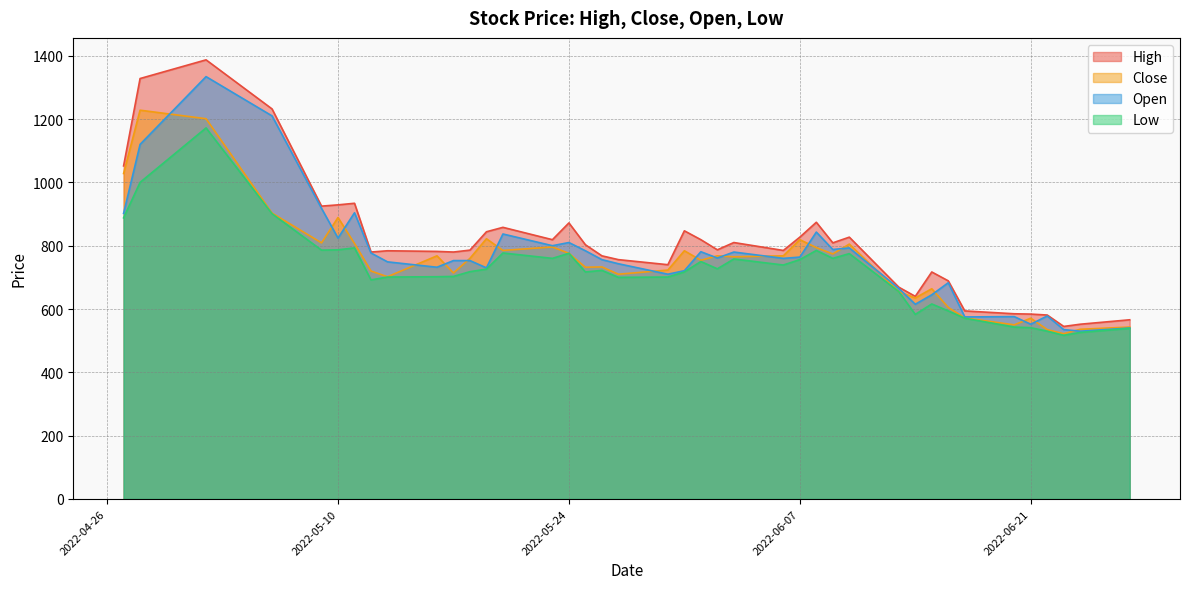

What is the lowest value of the Open series?

530